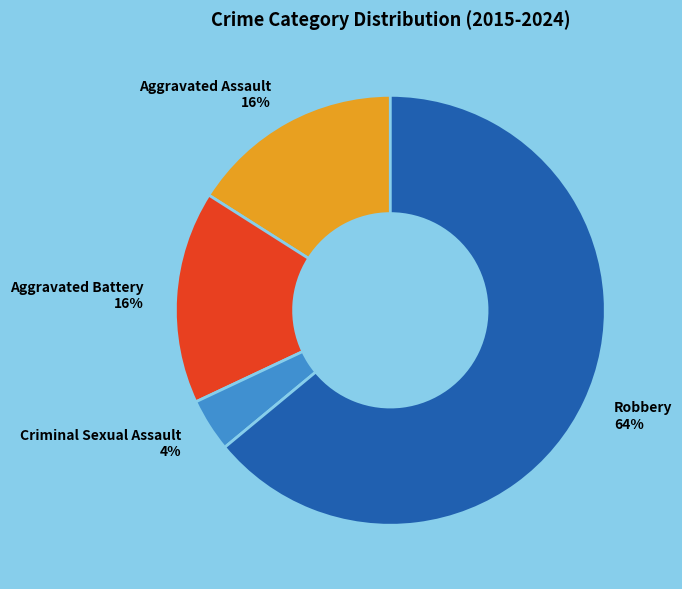

The Criminal Sexual Assault slice represents 4% of the pie. True or false?

True